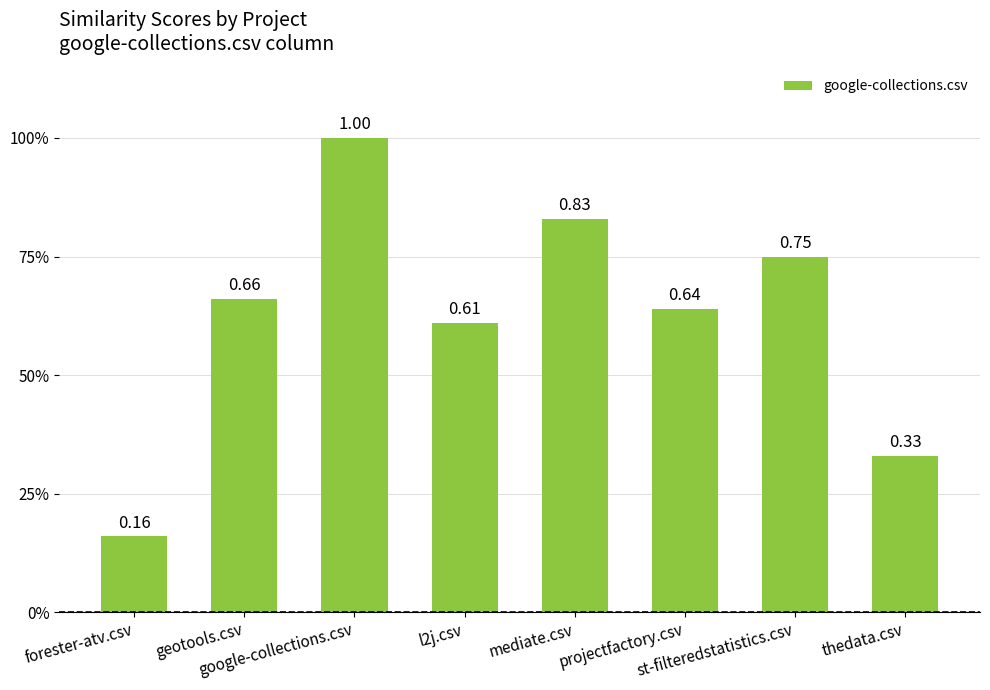

Reading left to right, what are all the values shown in this chart?

forester-atv.csv=0.2	geotools.csv=0.7	google-collections.csv=1.0	l2j.csv=0.6	mediate.csv=0.8	projectfactory.csv=0.6	st-filteredstatistics.csv=0.8	thedata.csv=0.3